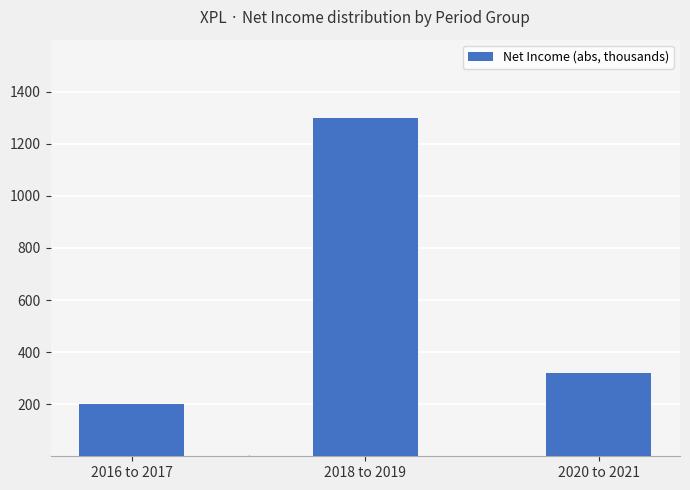

True or false: the data shows 200 at 2016 to 2017.

True